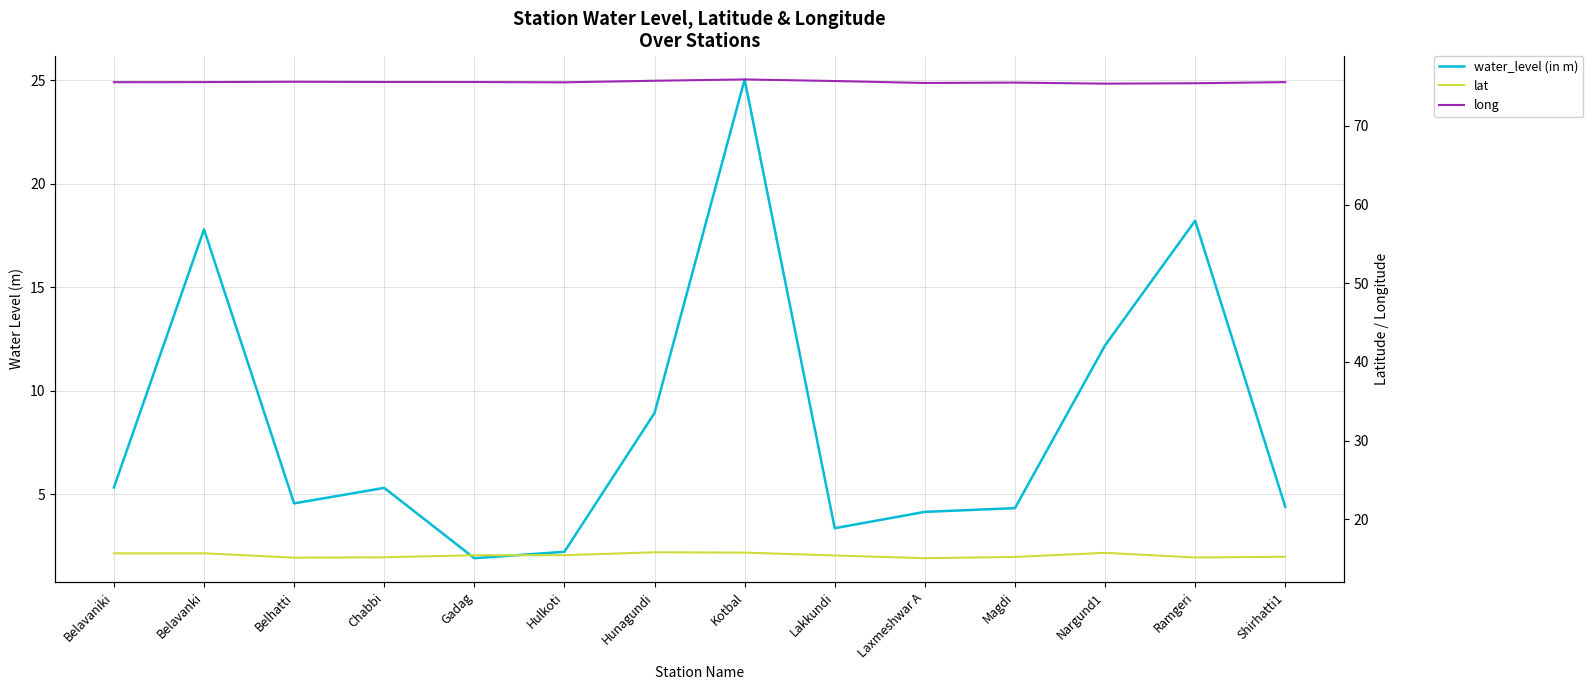

Which series has the largest total across all categories?

long